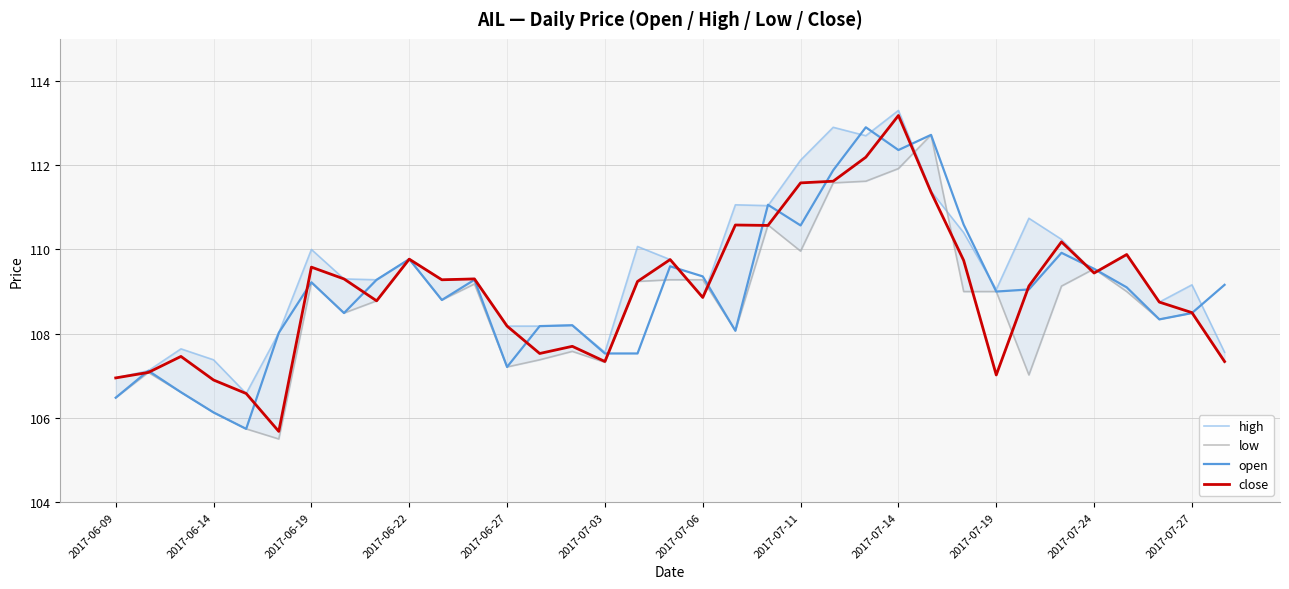

True or false: close has a value of 70.7 at 2017-07-19.

False